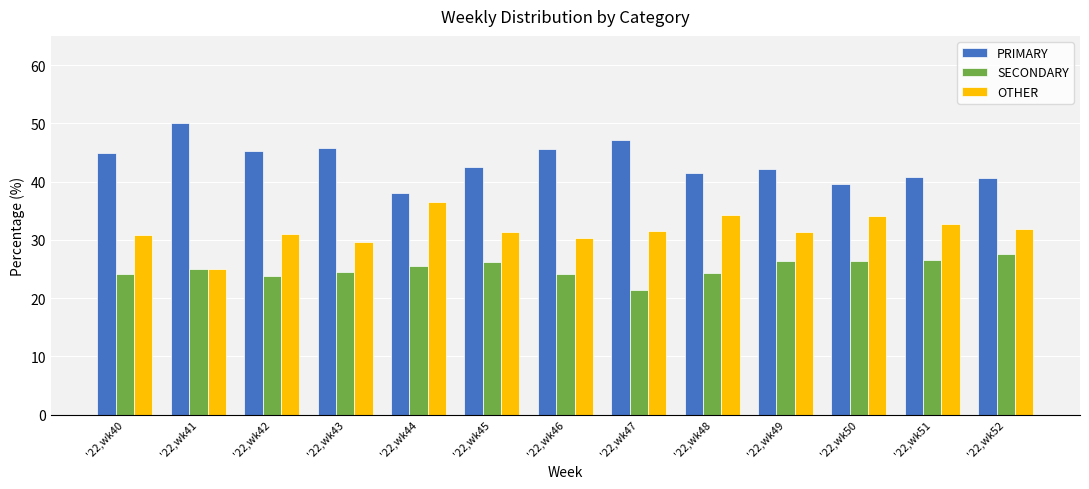

What is the difference between the OTHER values at '22,wk50 and '22,wk44?

2.3